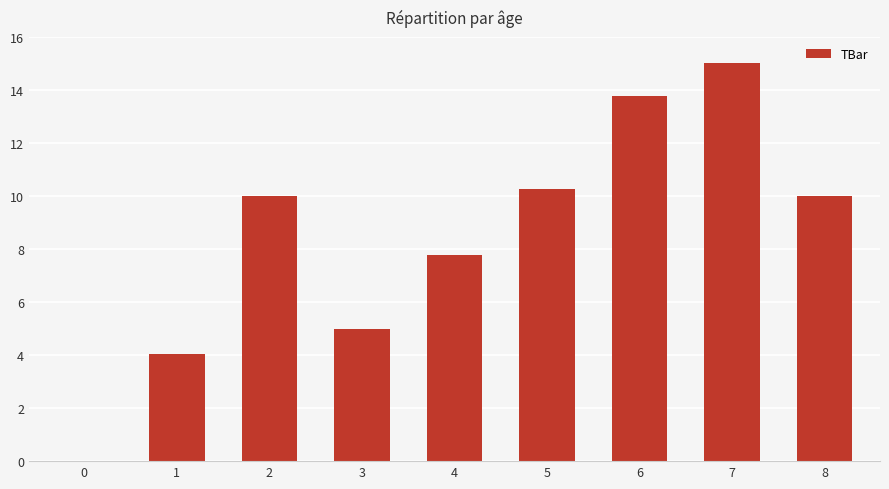

What is the difference between the values at 4 and 3?

2.8